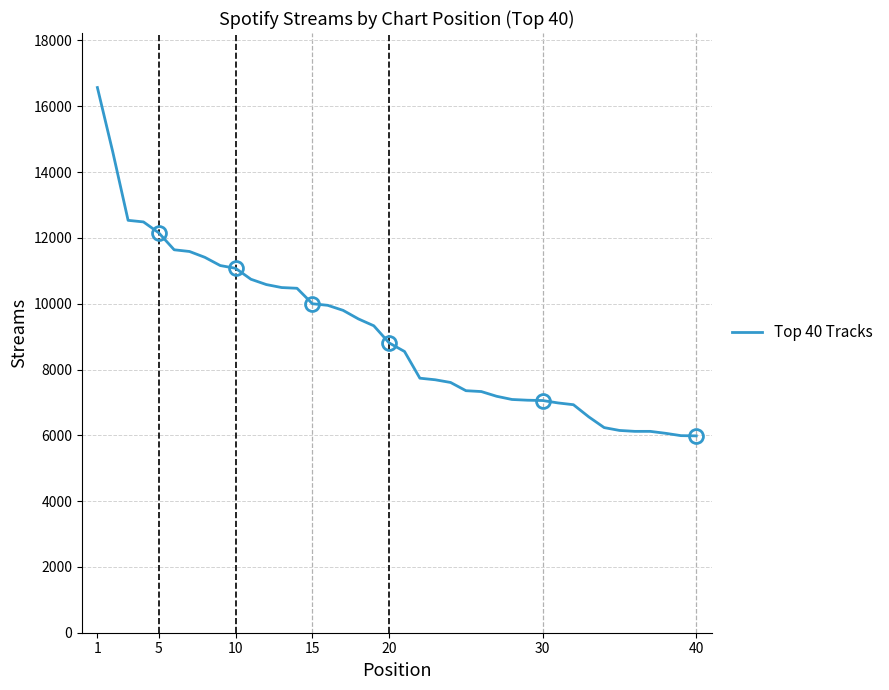

What is the difference between the maximum and minimum values?

10587